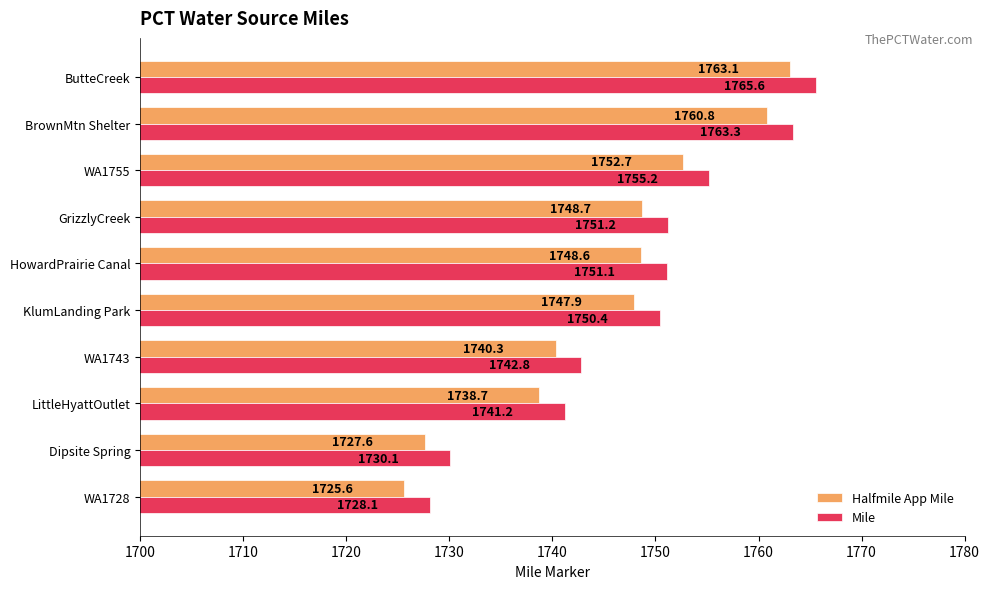

Where is Halfmile App Mile nearest to the value 1744?

WA1743